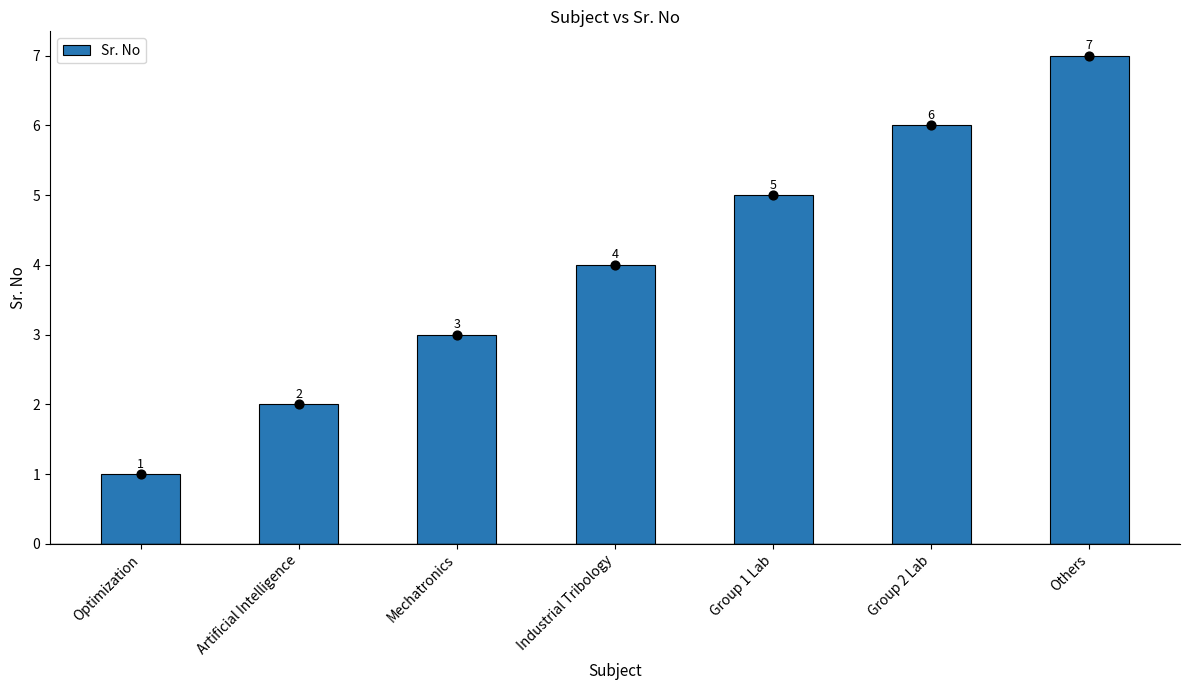

What is the change in value from Artificial Intelligence to Industrial Tribology?

+2